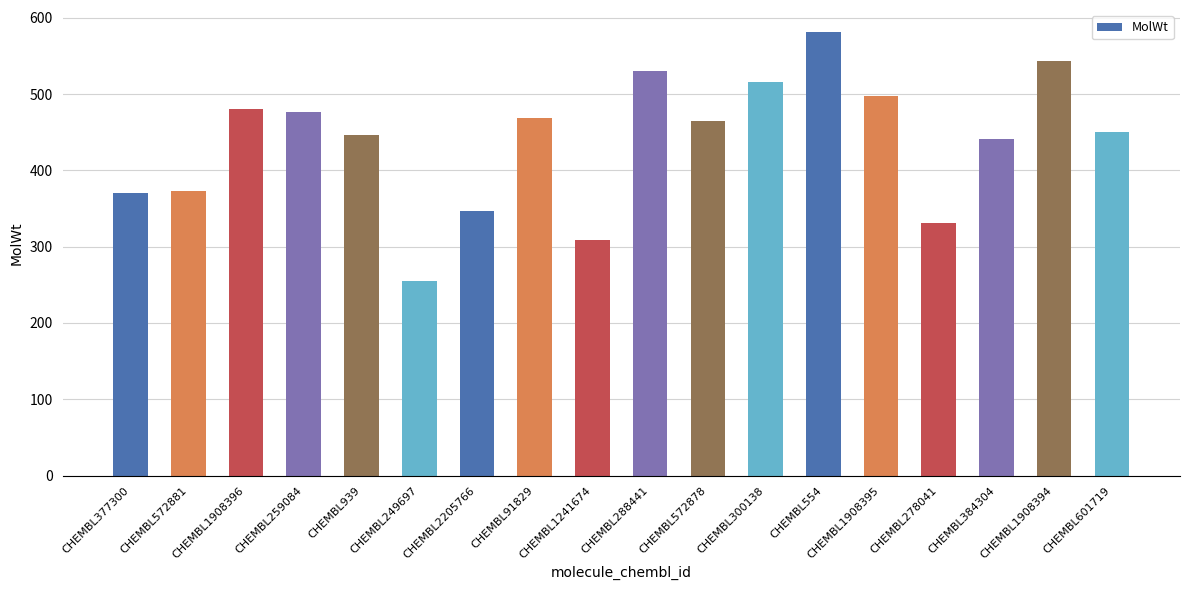

Approximately how many times larger is the value at CHEMBL1908394 compared to CHEMBL377300?

1.5